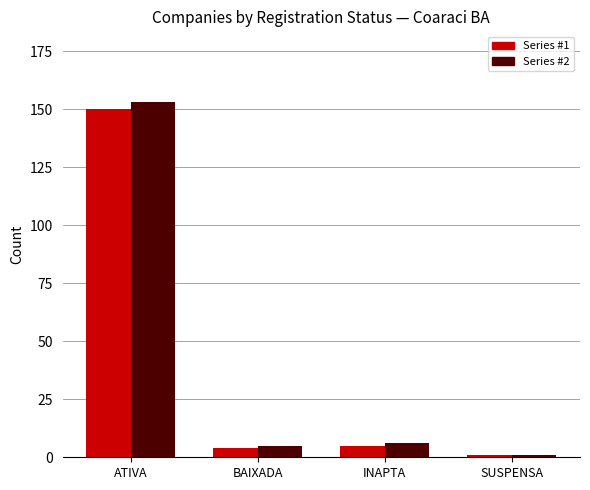

What is the highest value of the Series #2 series?

153